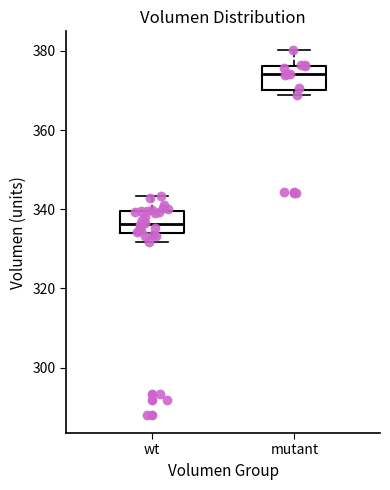

Reading left to right, transcribe this box plot: for each box, give where its median line is, the range the box spans, and where its two whiskers end, as read against the y-axis. The values are not printed on the chart, so give them approximately, as read against the axis.

wt: median 336, box 334 to 340, whiskers 332 to 344
mutant: median 374, box 370 to 376, whiskers 368 to 380